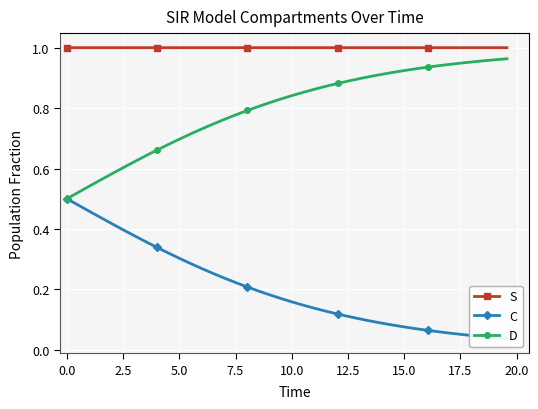

What is the sum of all D values?

31.9